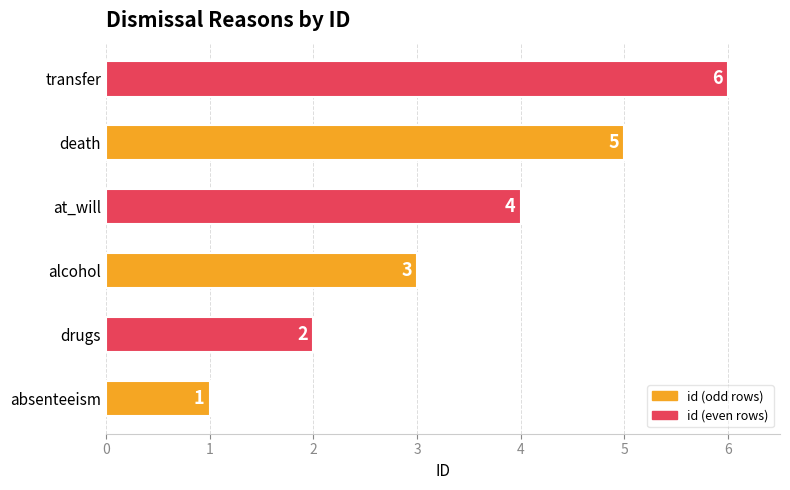

List the labels in order of value, largest first.

transfer, death, at_will, alcohol, drugs, absenteeism